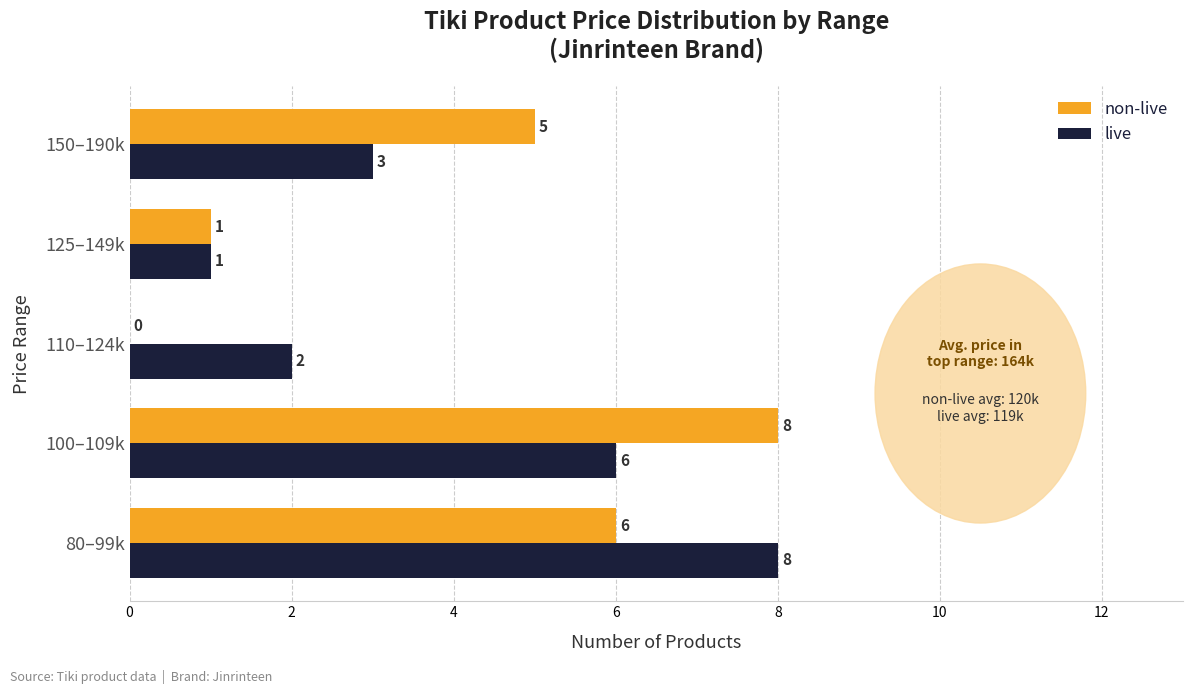

The non-live series shows 8 at 100–109k. True or false?

True